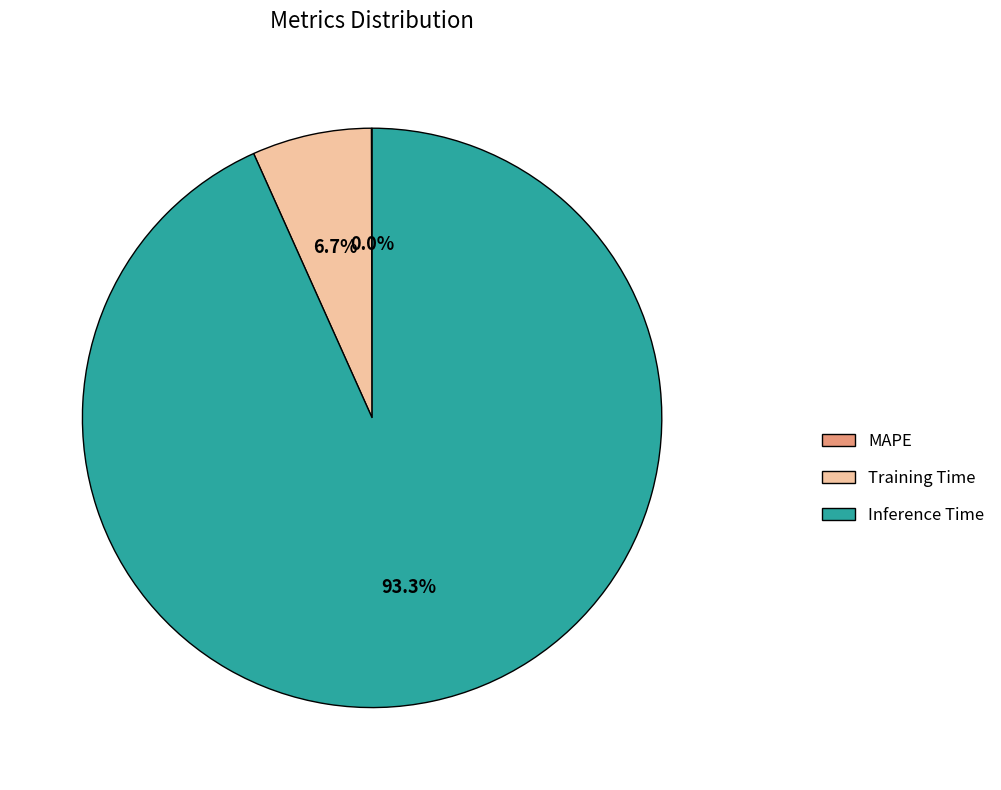

Is there a majority slice in this chart?

Yes